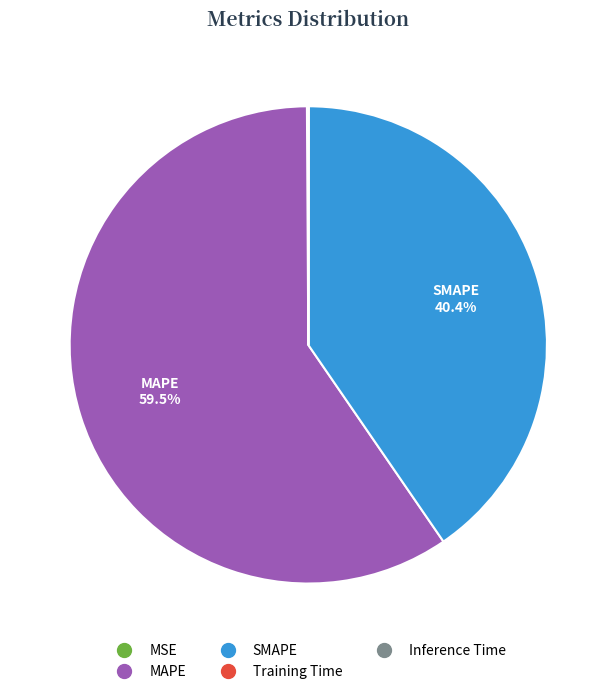

Between MAPE and SMAPE, which is larger?

MAPE